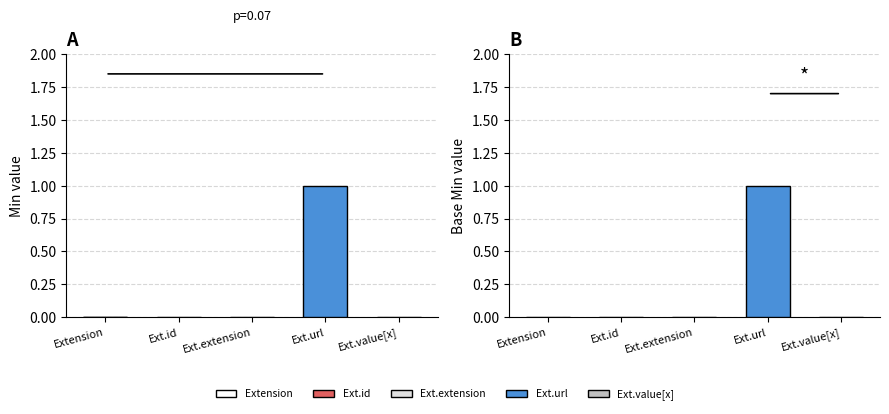

Reading left to right, list all the values displayed in this chart.

Min: Extension=0	Extension.id=0	Extension.extension=0	Extension.url=1	Extension.value[x]=0
Base Min: Extension=0	Extension.id=0	Extension.extension=0	Extension.url=1	Extension.value[x]=0